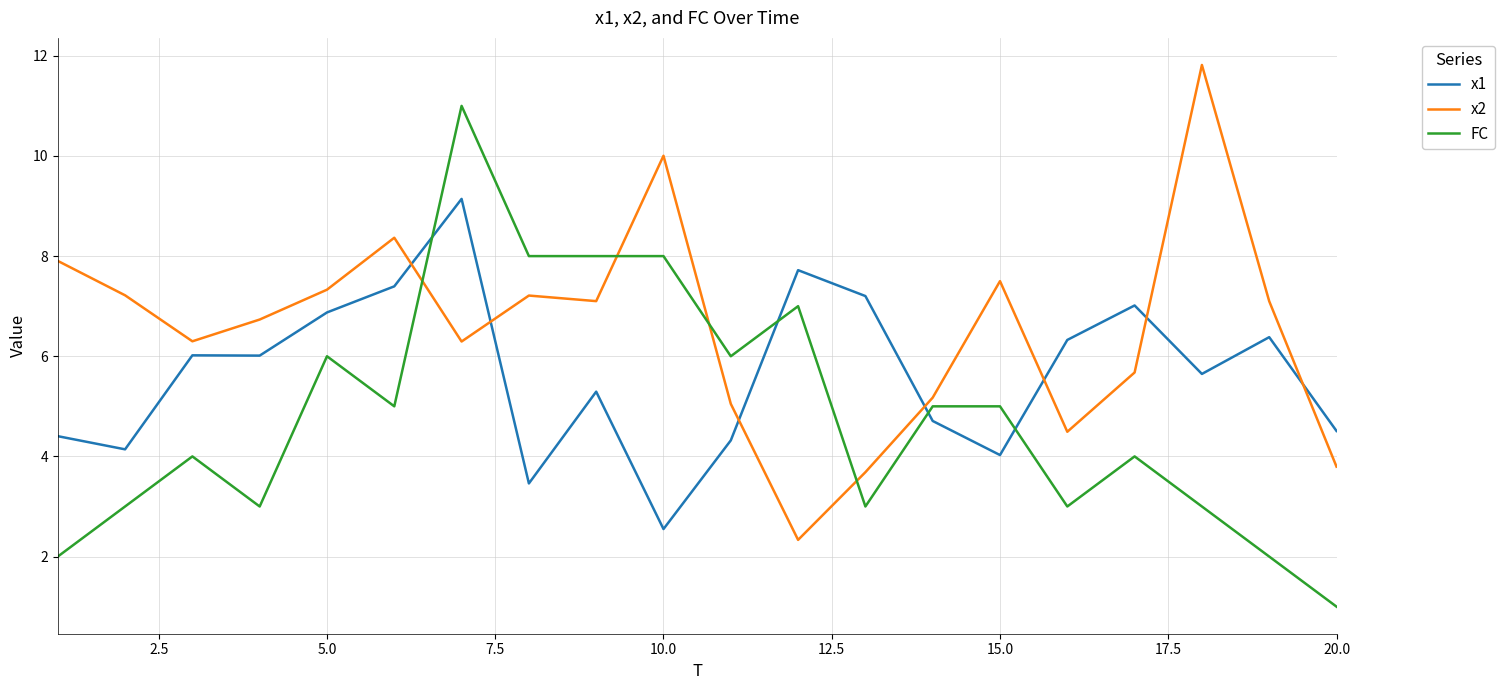

Which series has the largest total across all categories?

x2